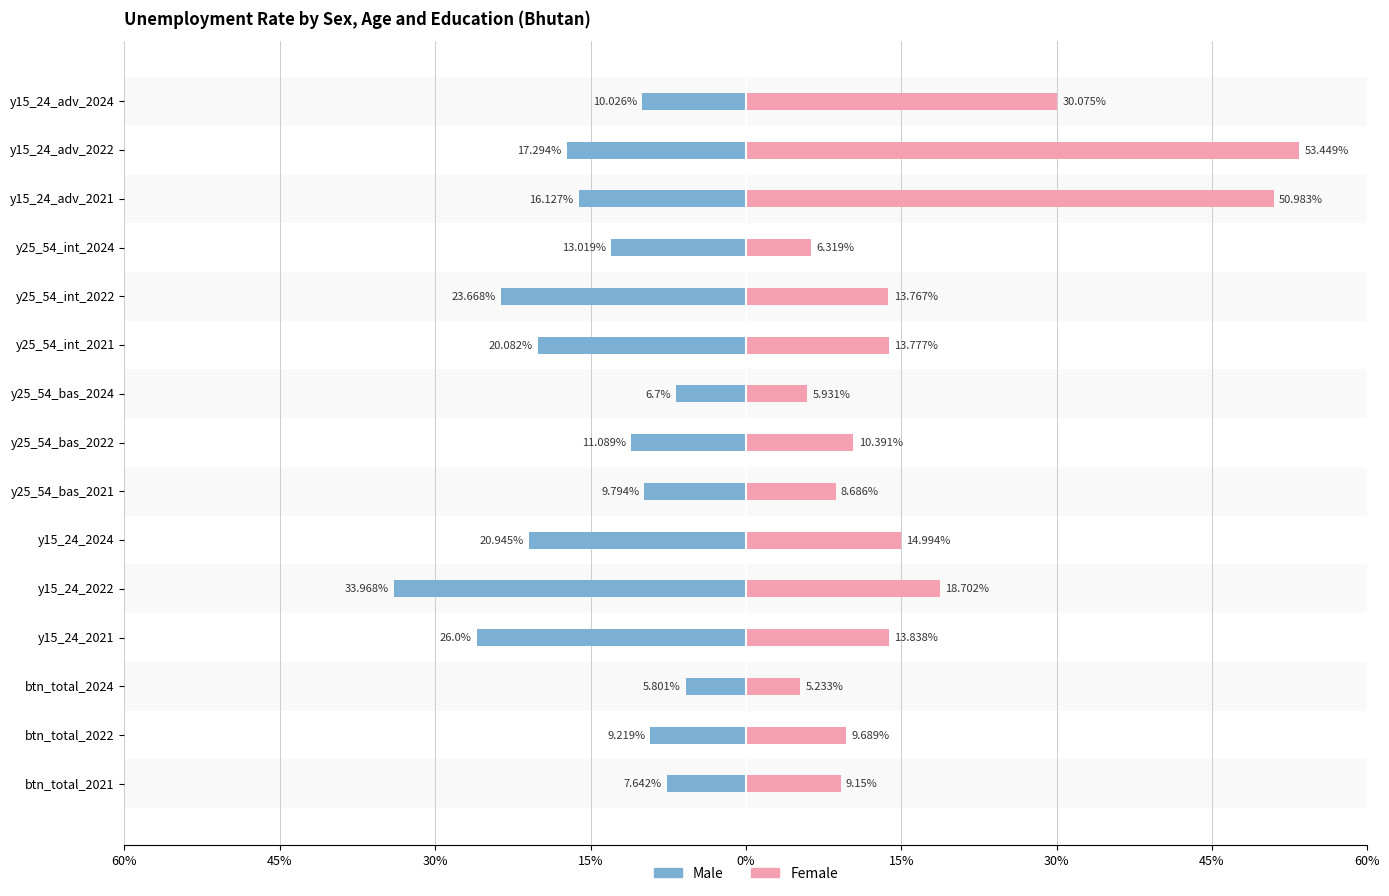

Between y15_24_2022 and y15_24_adv_2021, which series saw the biggest shift?

Female